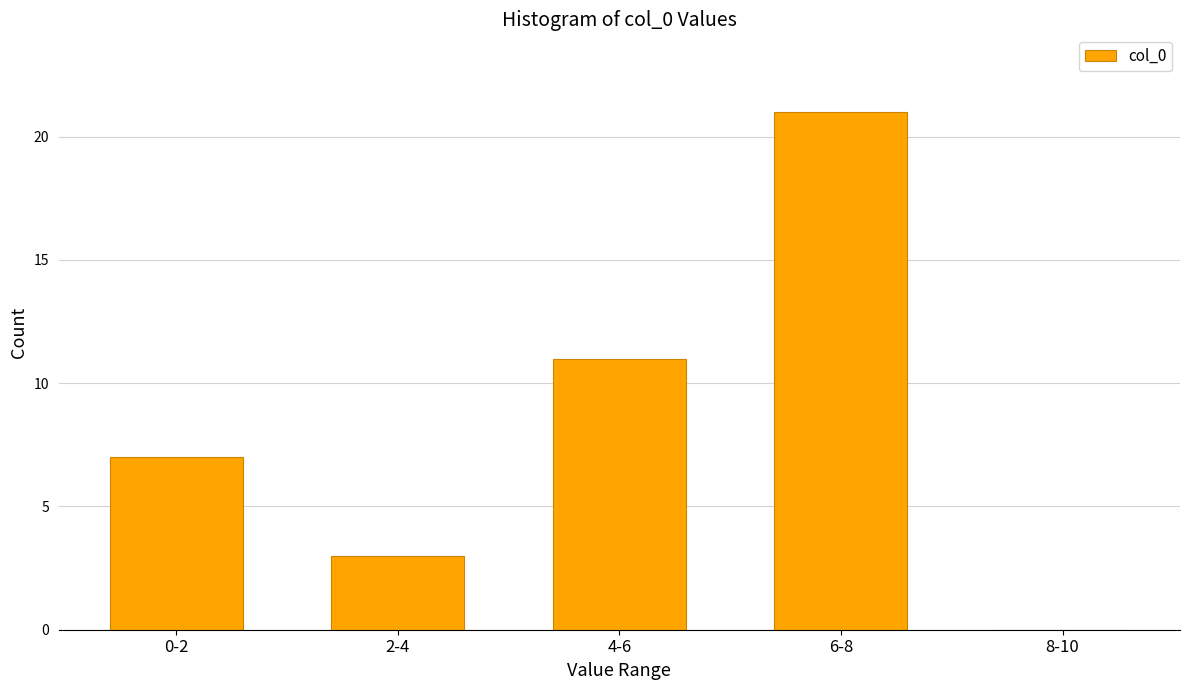

Reading right to left, what are all the values shown in this chart?

8-10=0	6-8=21	4-6=11	2-4=3	0-2=7